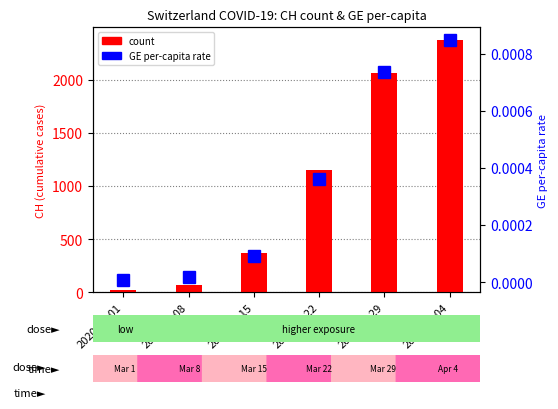

What is the value of the count bar at the 4th from the left?

1148.0